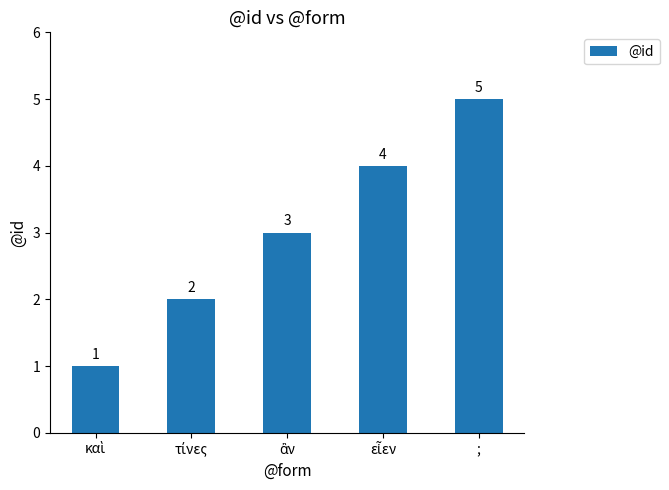

What is the difference between the maximum and minimum values?

4